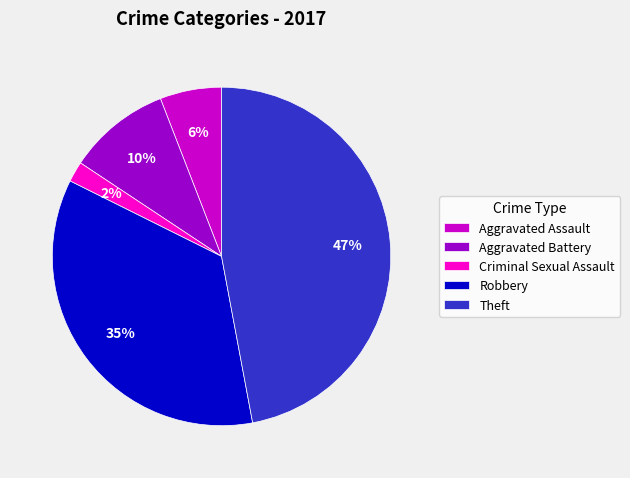

Count the number of slices in the pie.

5